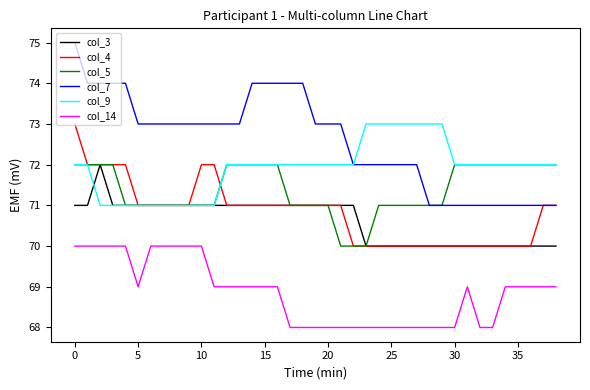

What is the highest value of the col_14 series?

70